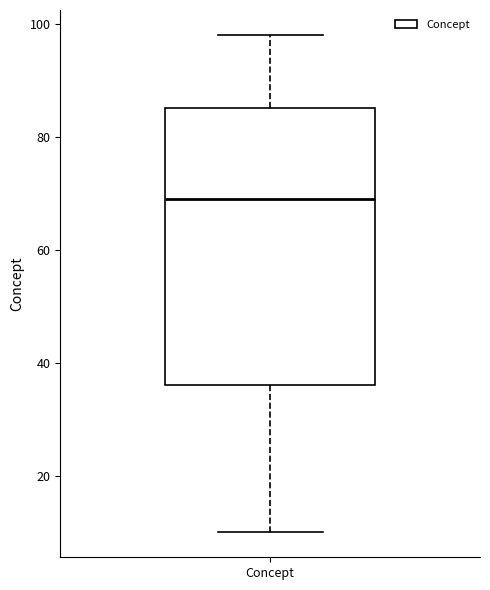

Transcribe this box plot: give where the median line is, the range the box spans, and where the two whiskers end, as read against the y-axis. The values are not printed on the chart, so give them approximately, as read against the axis.

median 70, box 36 to 86, whiskers 10 to 98